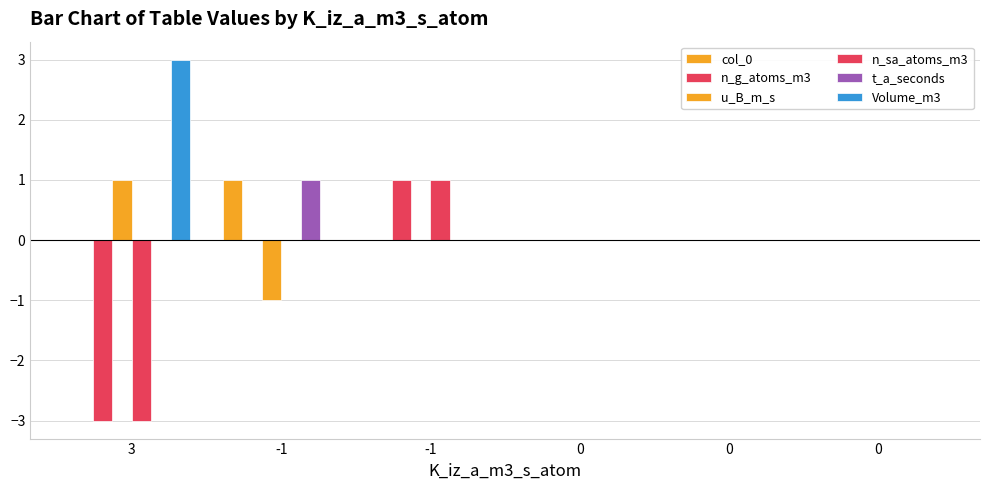

Reading right to left, extract all data points from this chart.

col_0: 0	0	0	0	1	0
n_g_atoms_m3: 0	0	0	1	0	-3
u_B_m_s: 0	0	0	0	-1	1
n_sa_atoms_m3: 0	0	0	1	0	-3
t_a_seconds: 0	0	0	0	1	0
Volume_m3: 0	0	0	0	0	3